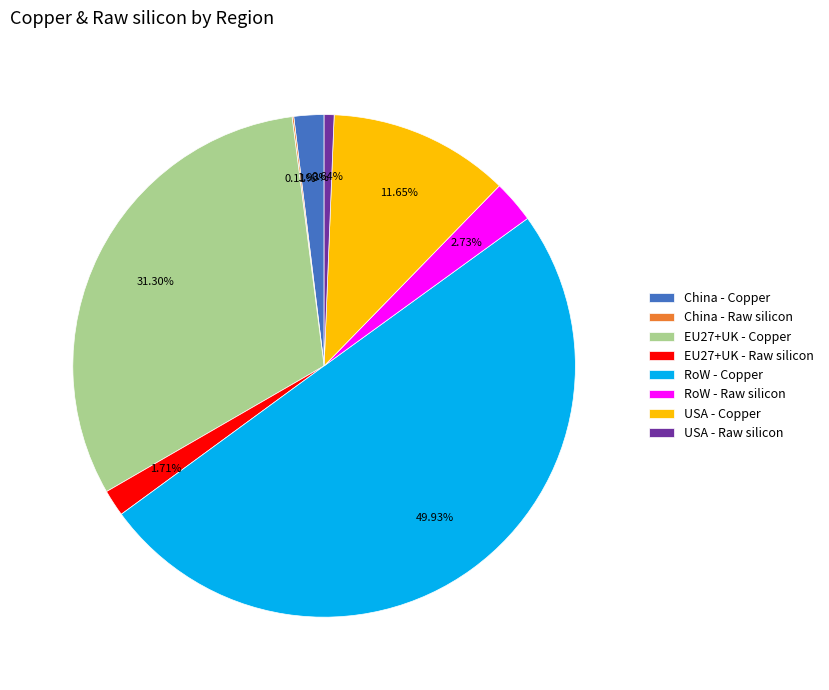

What percentage is NOT represented by USA - Raw silicon?

99.4%